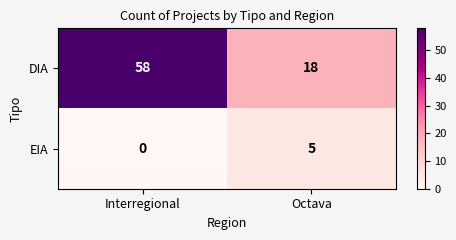

What is the difference between the DIA values at Interregional and Octava?

40